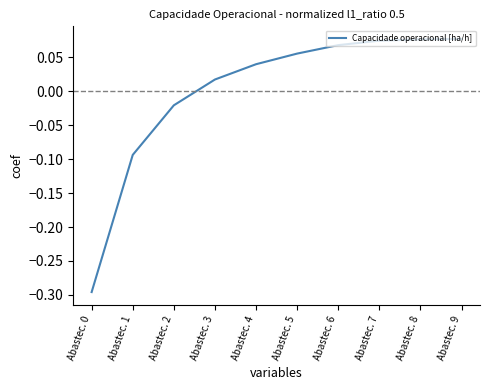

How many negative values are there?

3